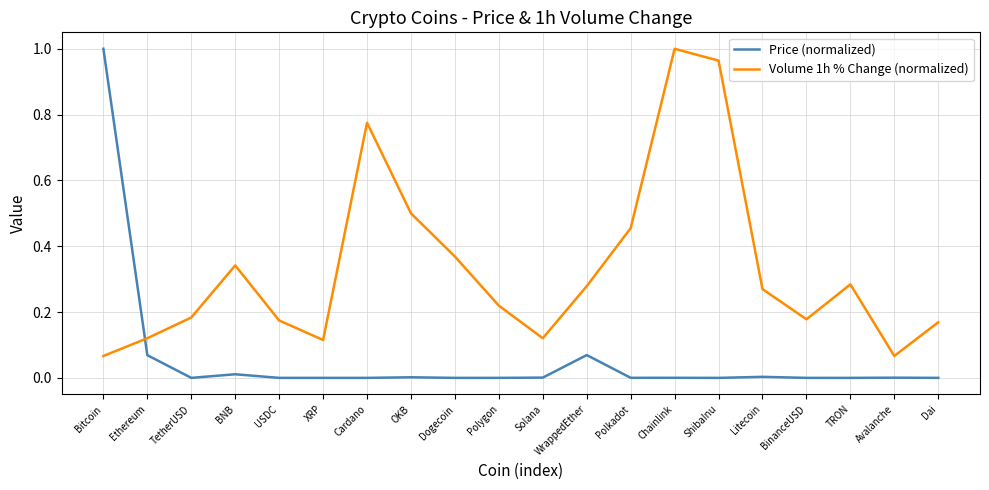

Rank the series at TRON from highest to lowest value.

Volume 1h % Change (normalized), Price (normalized)